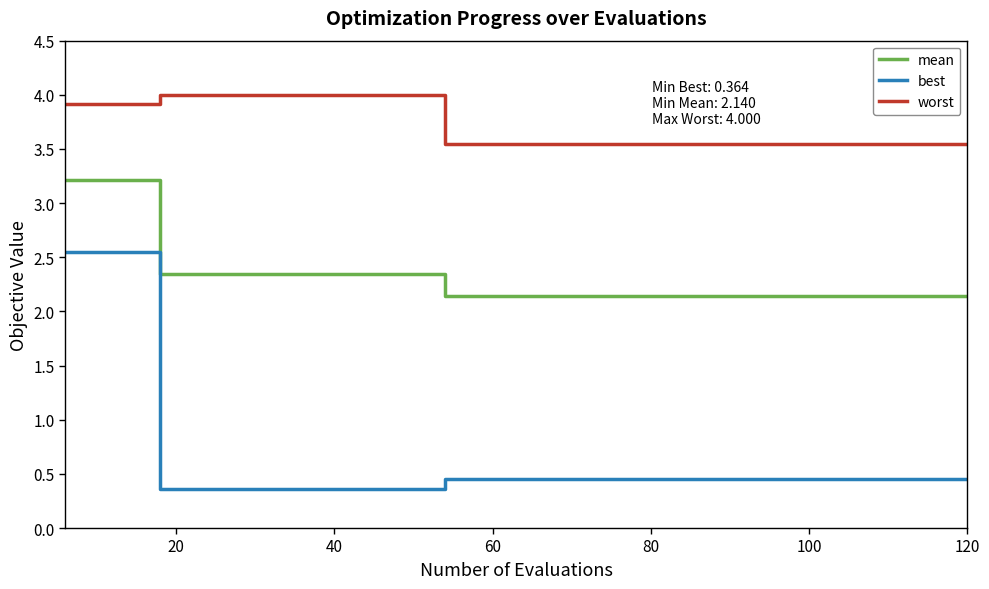

Which series has the largest range (max minus min)?

best